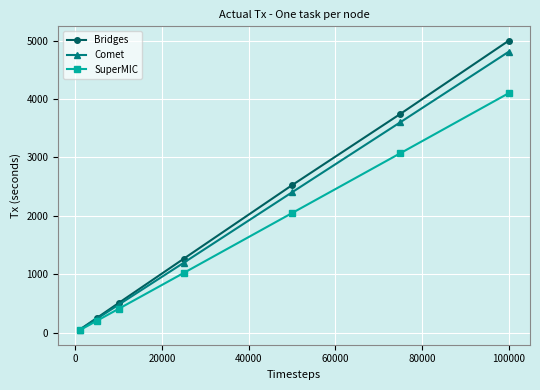

List the series in order of their overall mean, lowest first.

SuperMIC, Comet, Bridges